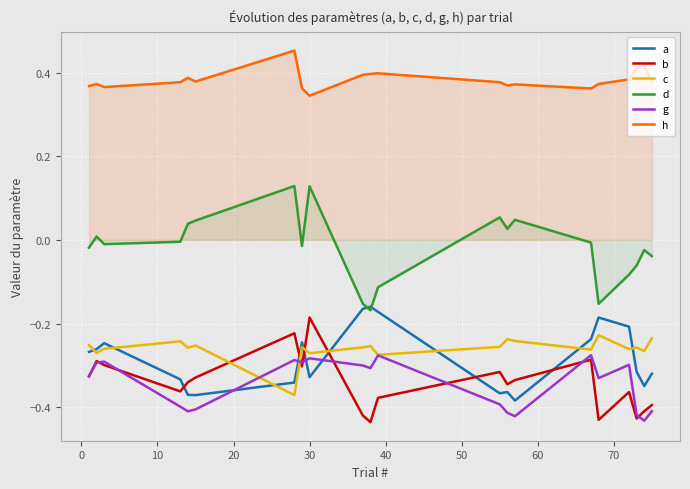

True or false: b and d intersect in this chart.

False